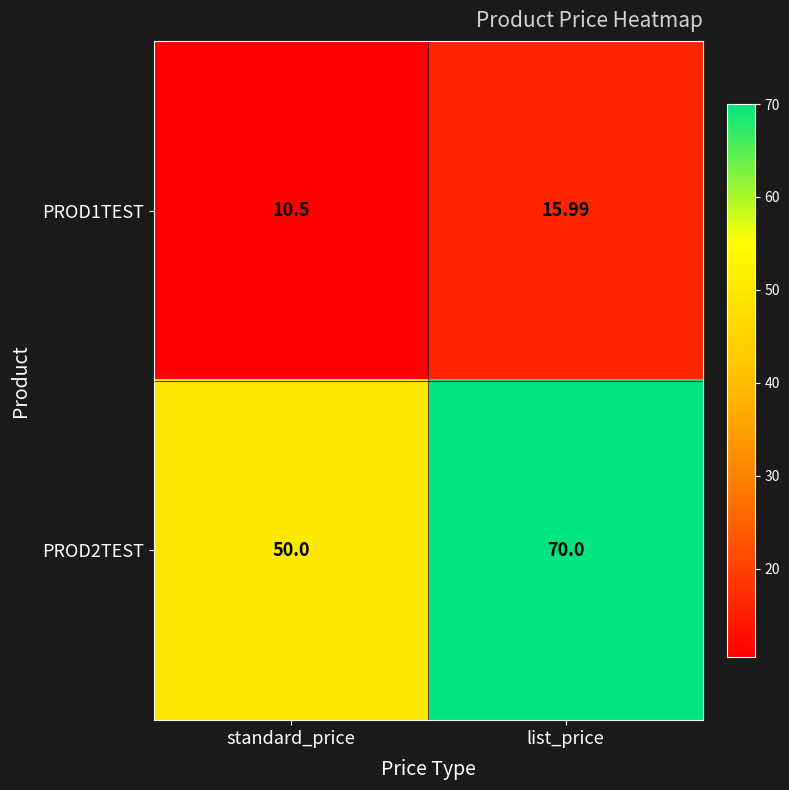

Where is PROD2TEST nearest to the value 60?

standard_price